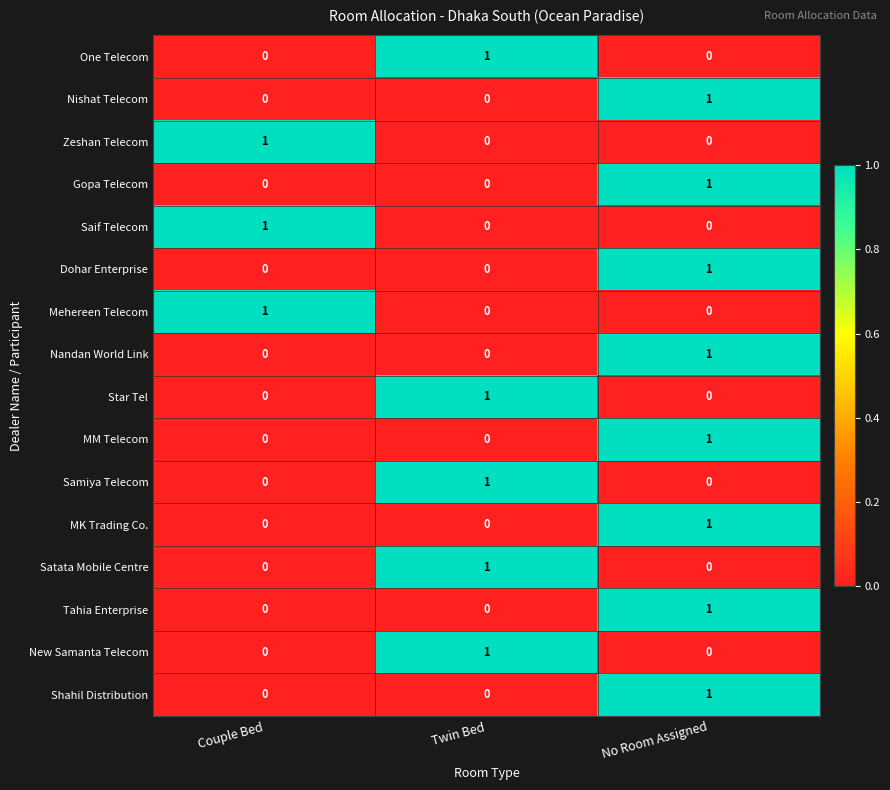

How many MM Telecom values are between 0 and 1?

3